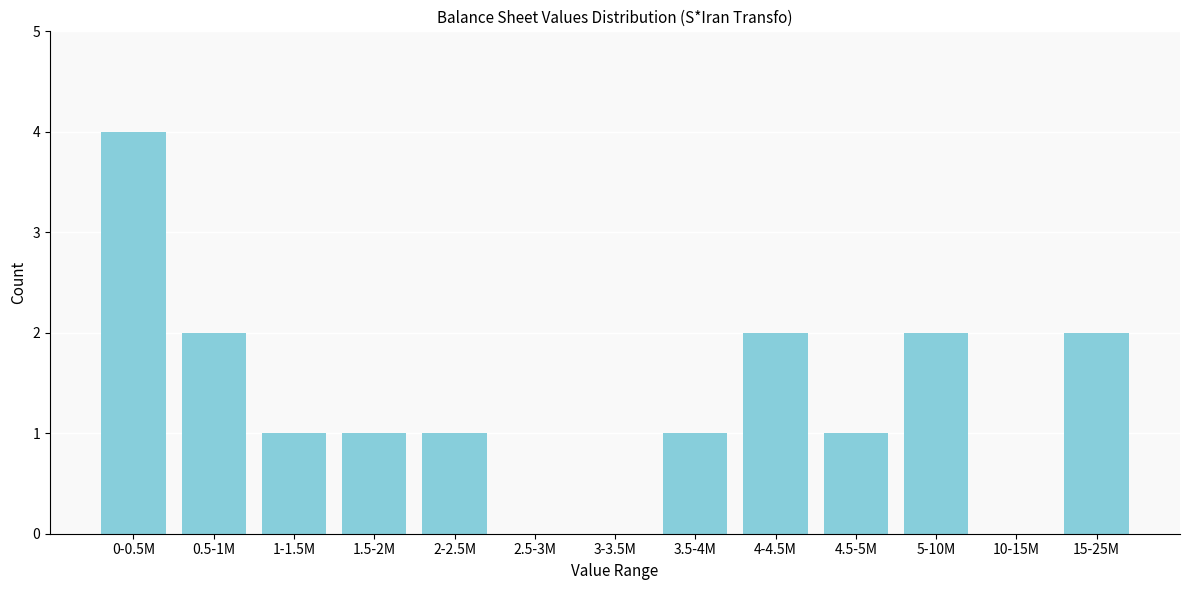

Reading left to right, what are all the values shown in this chart?

0-0.5M=4	0.5-1M=2	1-1.5M=1	1.5-2M=1	2-2.5M=1	2.5-3M=0	3-3.5M=0	3.5-4M=1	4-4.5M=2	4.5-5M=1	5-10M=2	10-15M=0	15-25M=2